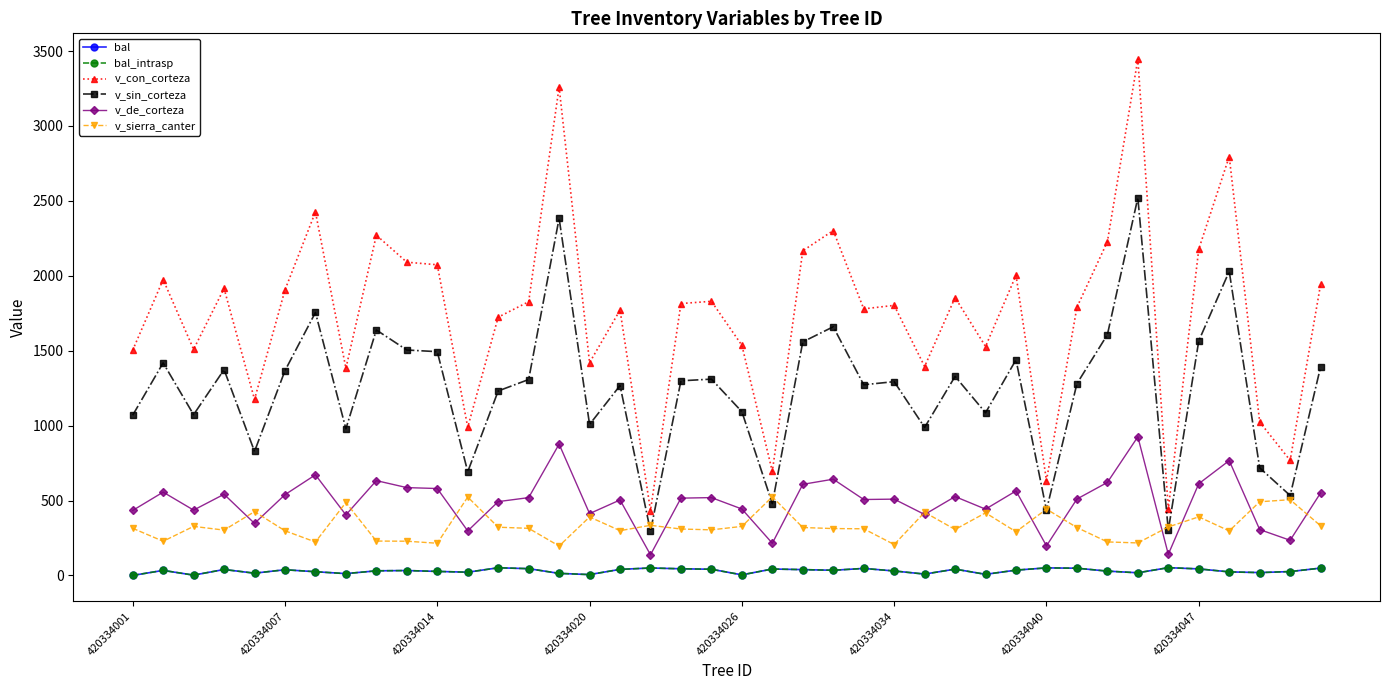

At which category does the chart reach its peak across all series?

33